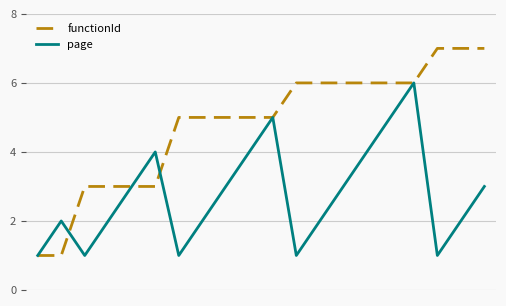

Which series has the largest range (max minus min)?

functionId